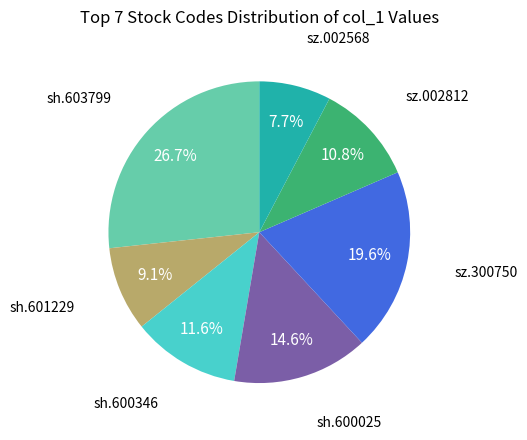

Is there any slice that represents more than half of the pie?

No